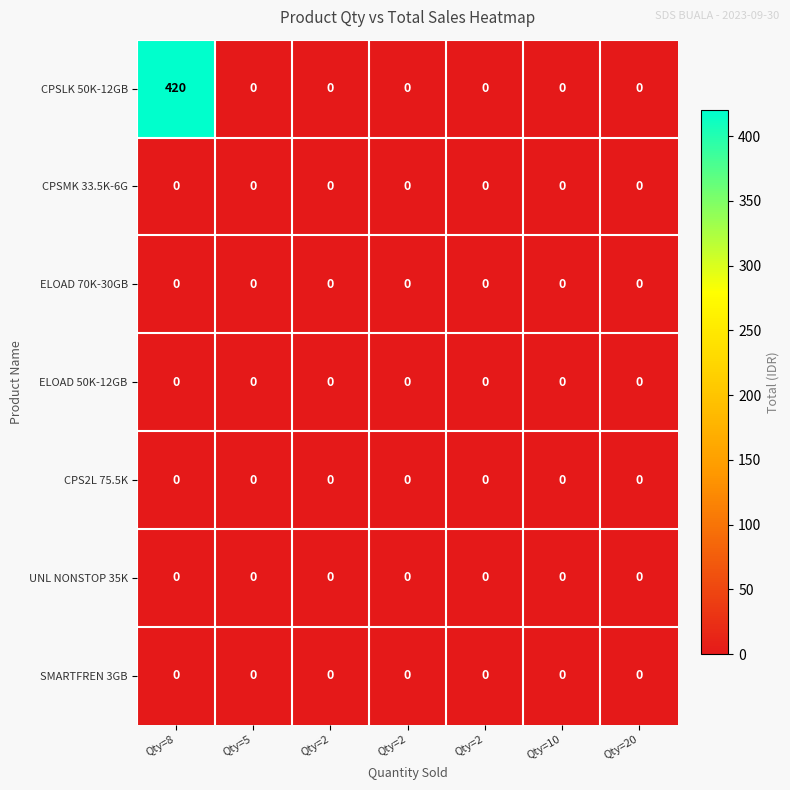

Which series has the widest spread of values?

CPSLK 50K-12GB